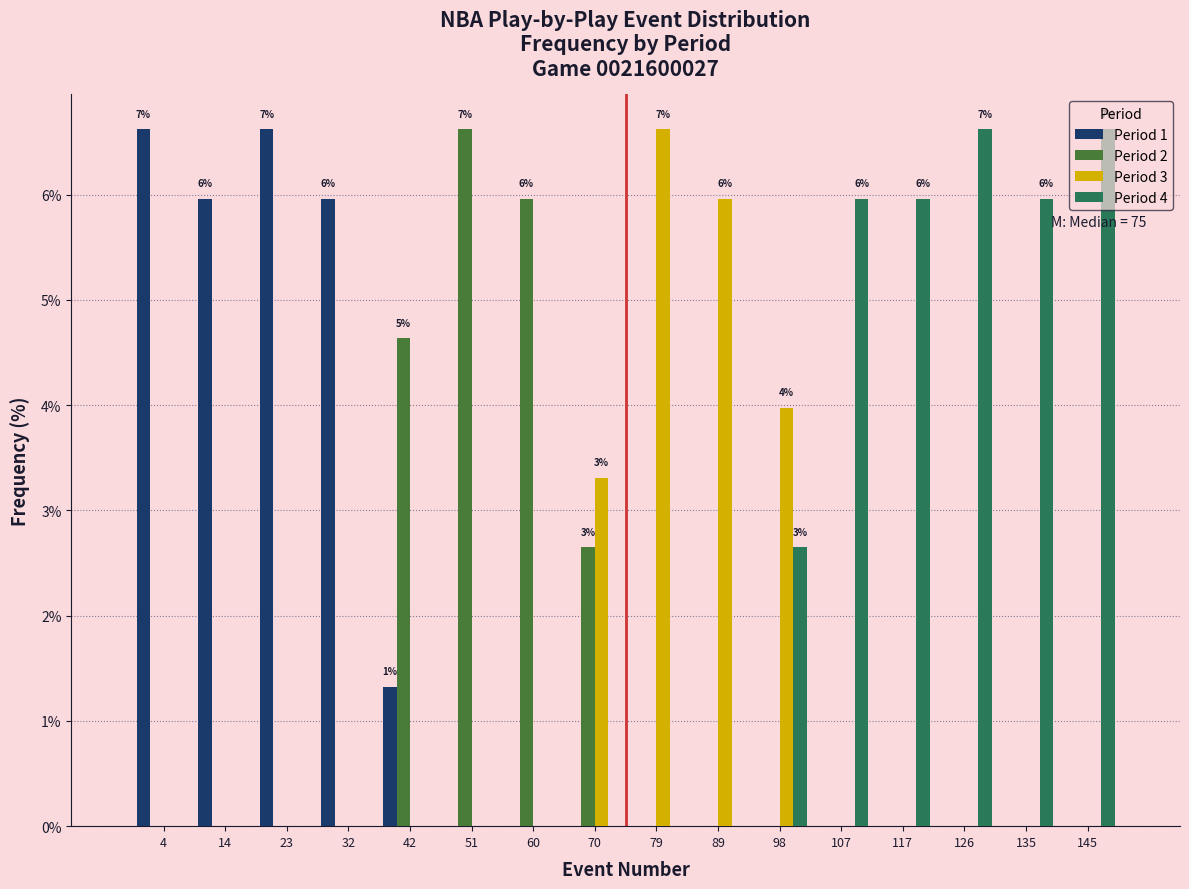

In the Period 3 series, which range on the x-axis has the tallest bar?

75 to 84